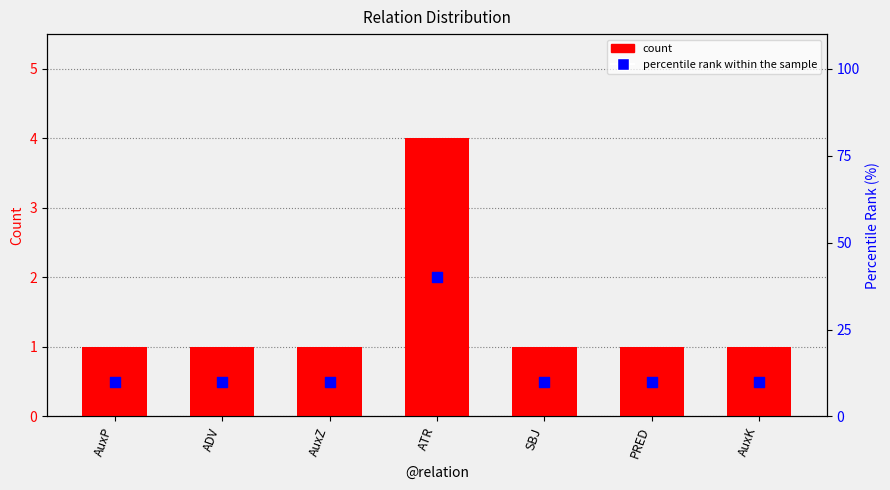

Which series has the widest spread of Y values?

percentile rank within the sample